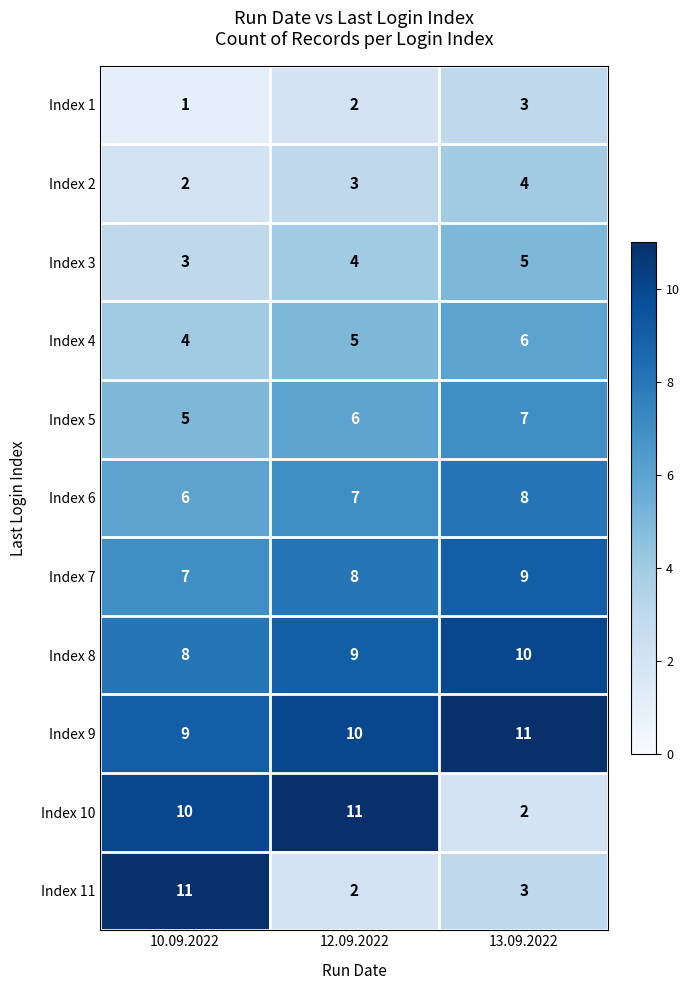

What is the spread (max minus min) of values at 12.09.2022?

9